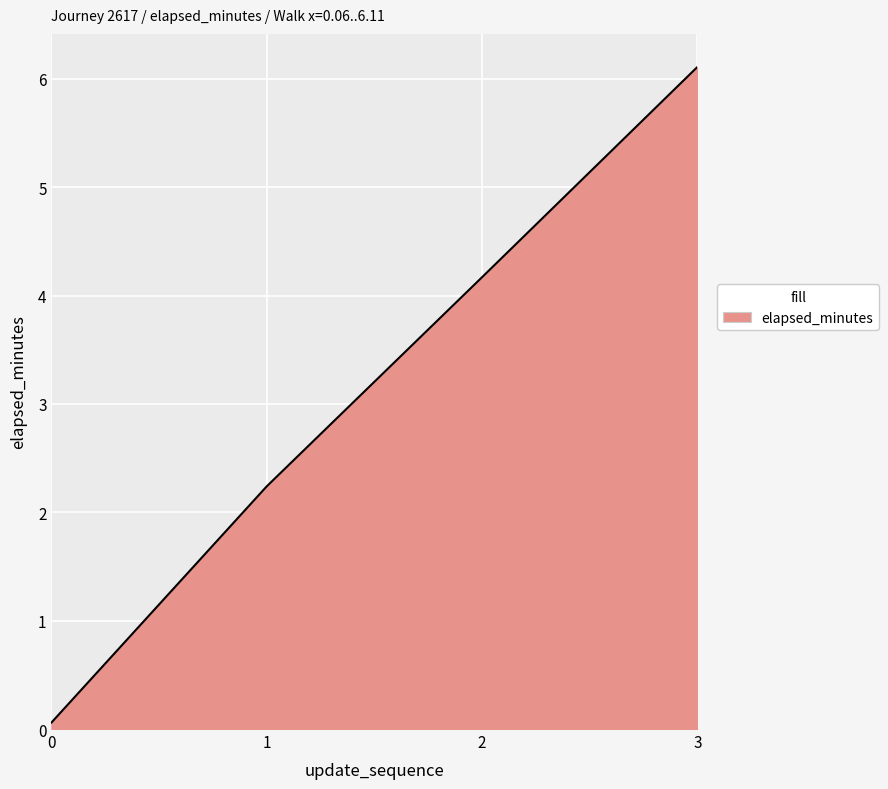

What is the ratio of the value at 3 to the value at 1?

2.7